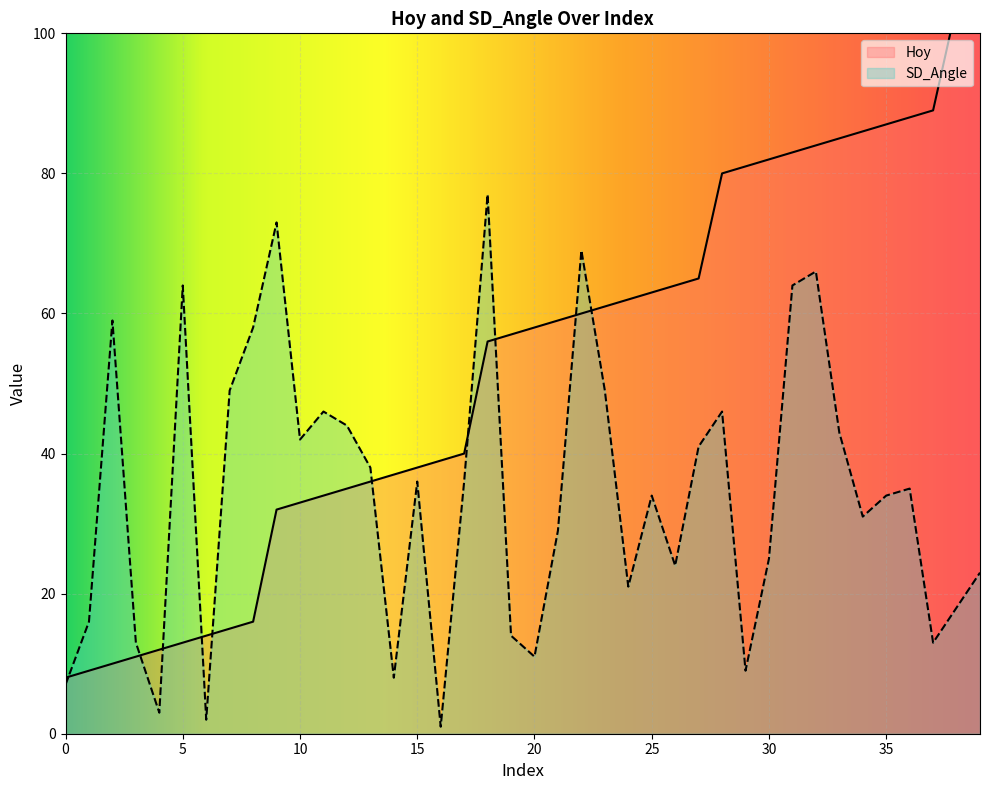

How many lines are shown in the chart?

2